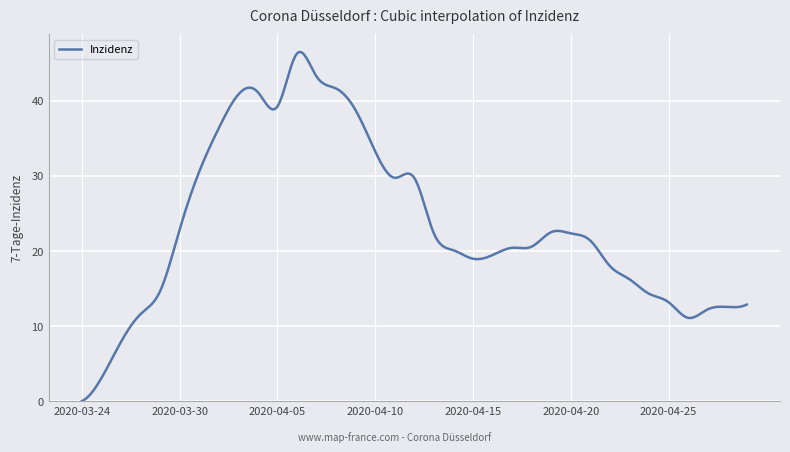

What is the greatest value displayed?

46.5